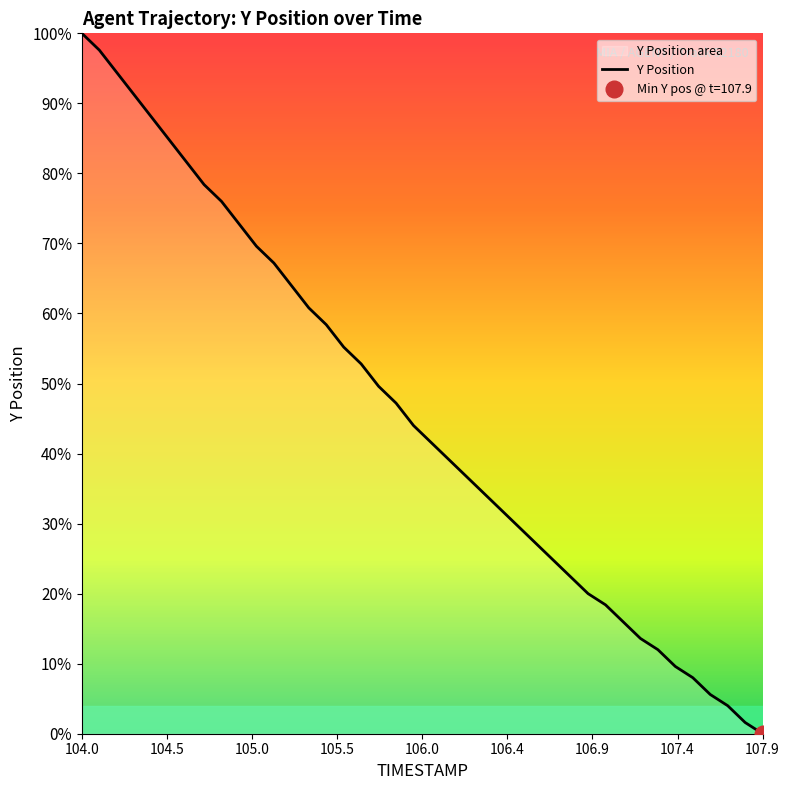

What is the average value?

45.8